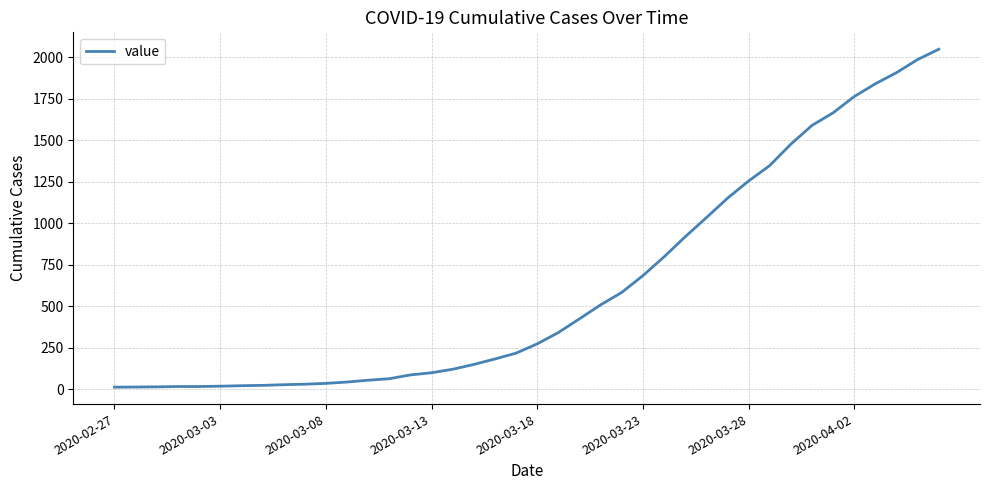

What is the difference between the maximum and minimum values?

2036